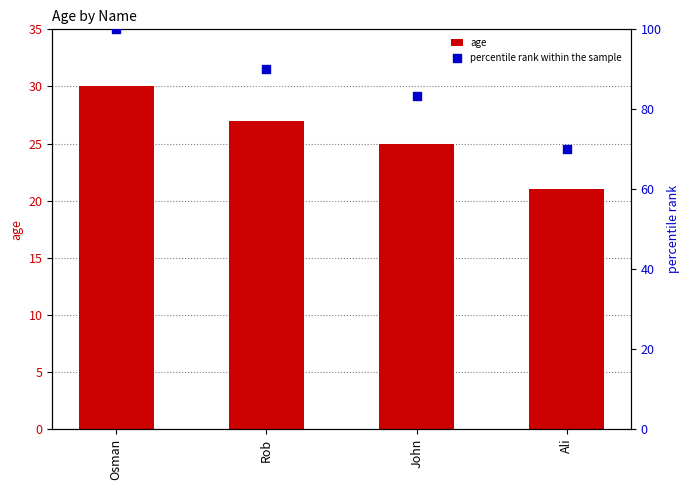

At how many categories does at least one series exceed 74?

3